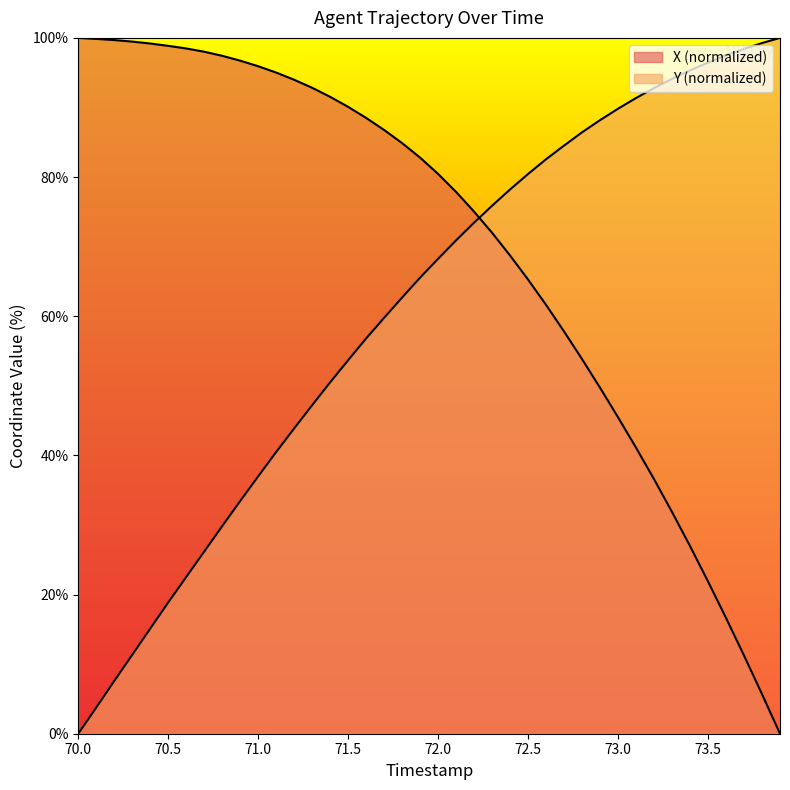

How many data points in X are above 82?

20